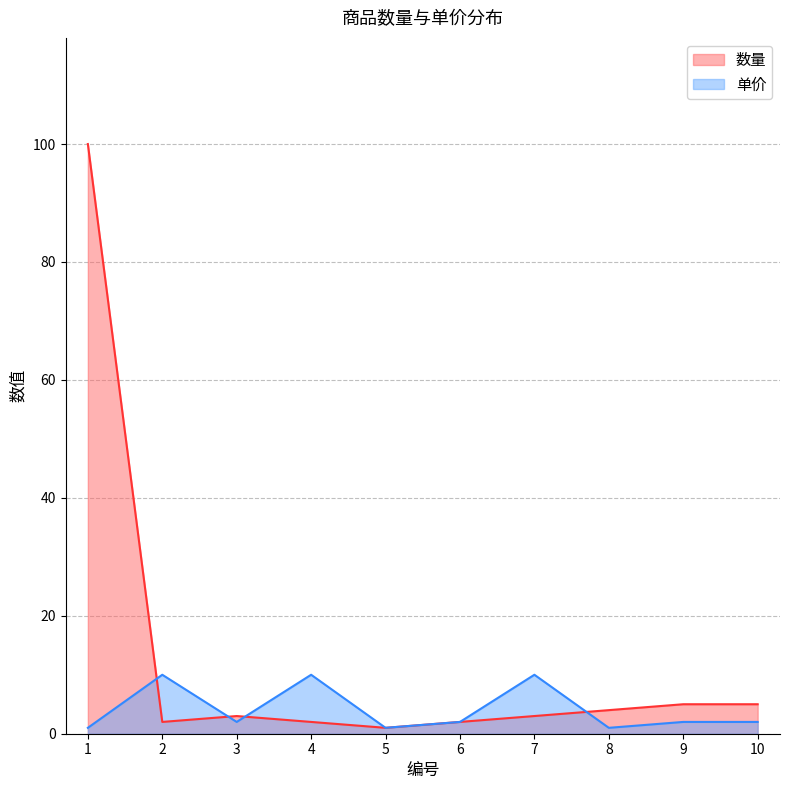

What are all the series names shown in the legend?

数量, 单价